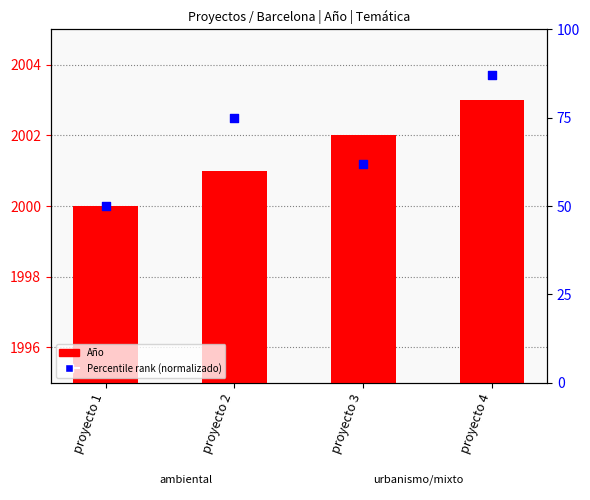

Which series has the largest Y range (max minus min)?

Percentile rank (Año normalizado)